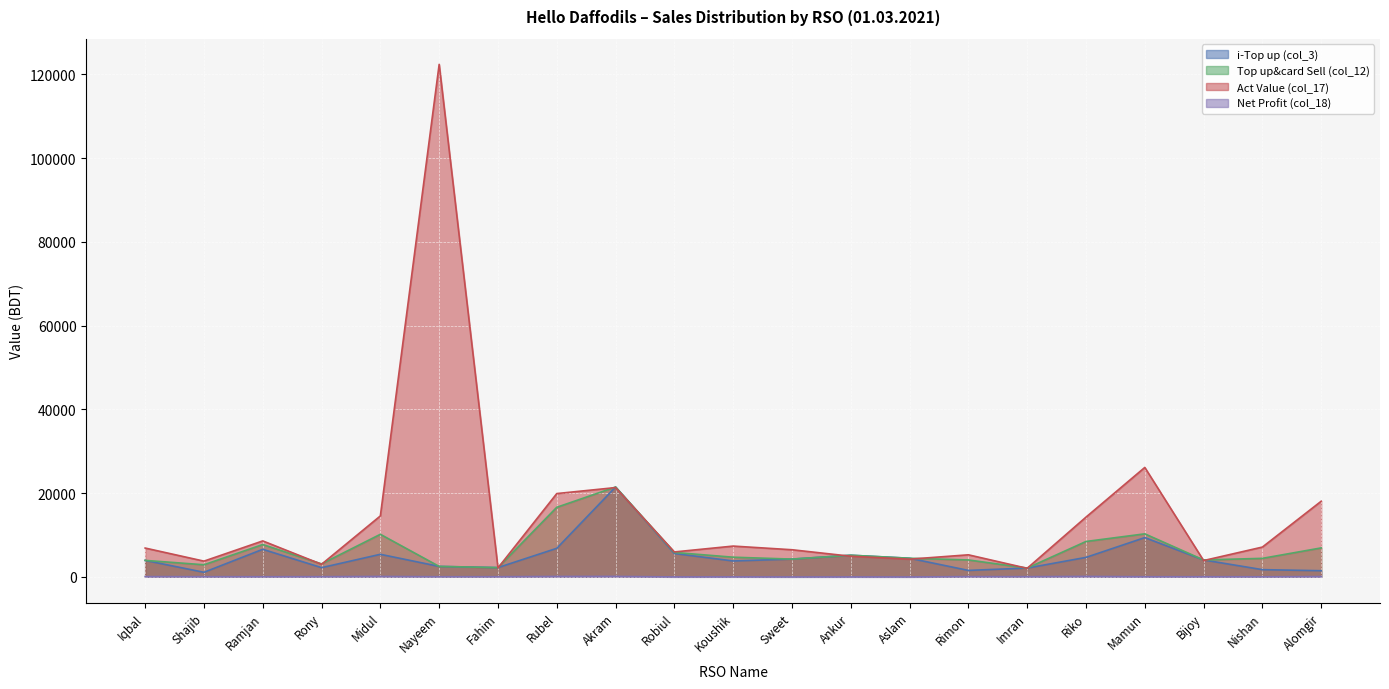

How many data points in Net Profit (col_18) are above 4?

11